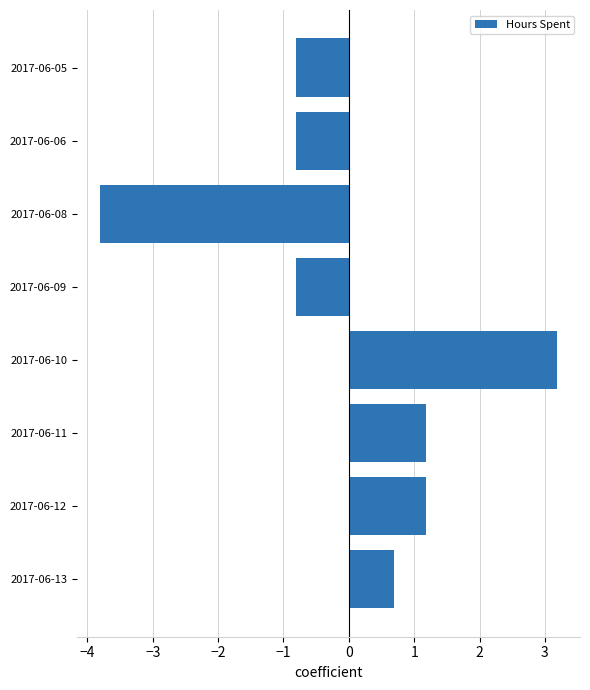

Is it true that the value at 2017-06-12 is 1.9?

False